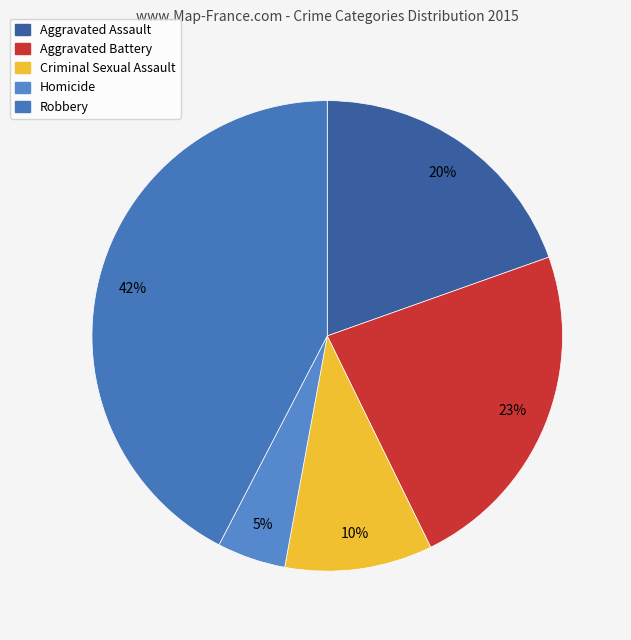

How many slices are in this pie chart?

5